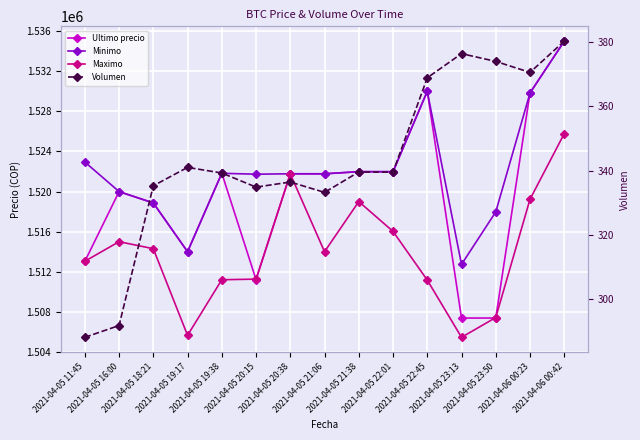

True or false: Volumen has a value of 467.5 at 2021-04-05 21:38.

False